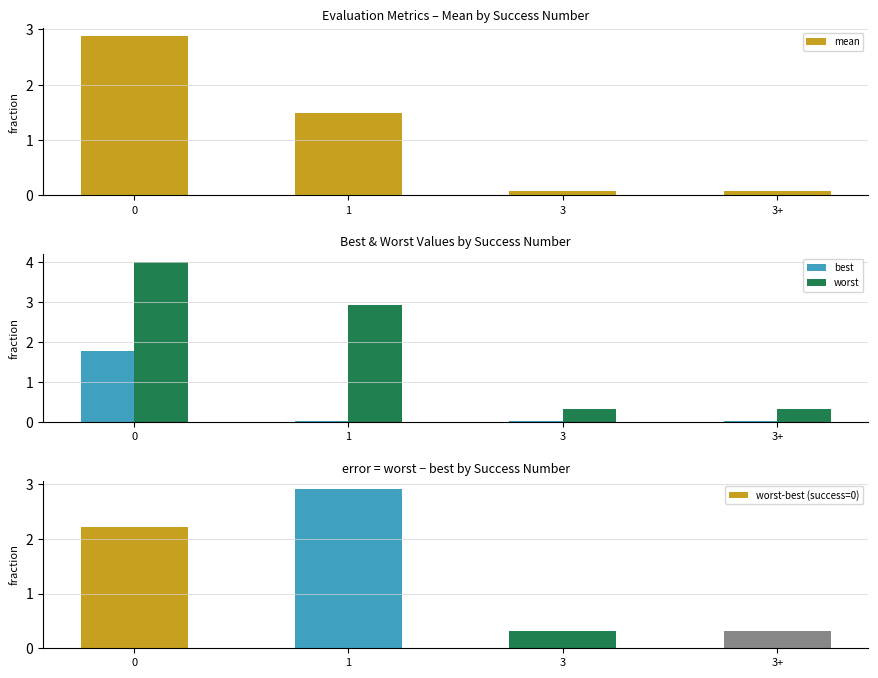

What is the sum of the mean values at 3+ and 0?

3.0